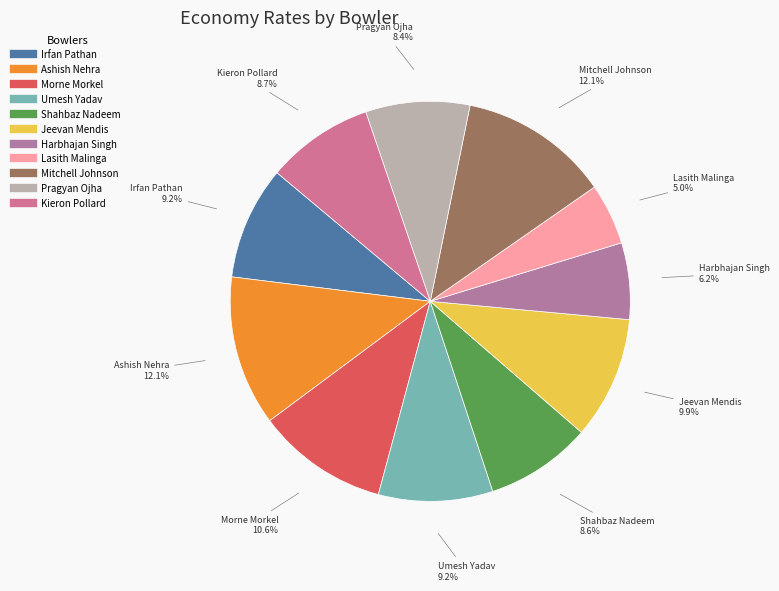

Approximately how many times larger is the value at Morne Morkel compared to Jeevan Mendis?

1.1